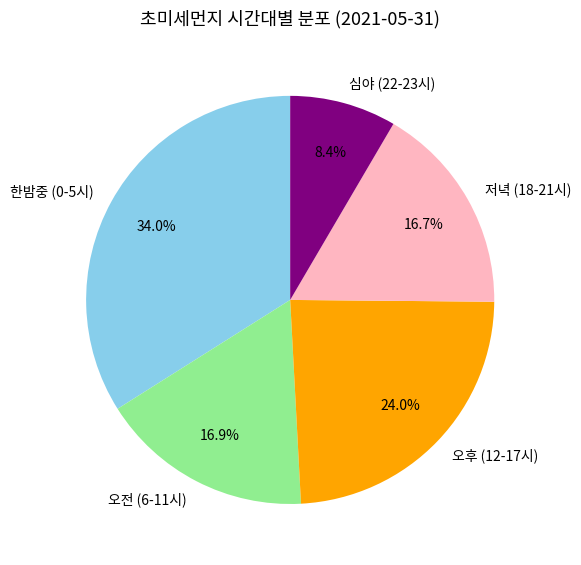

What percentage is NOT represented by 저녁 (18-21시)?

83.3%